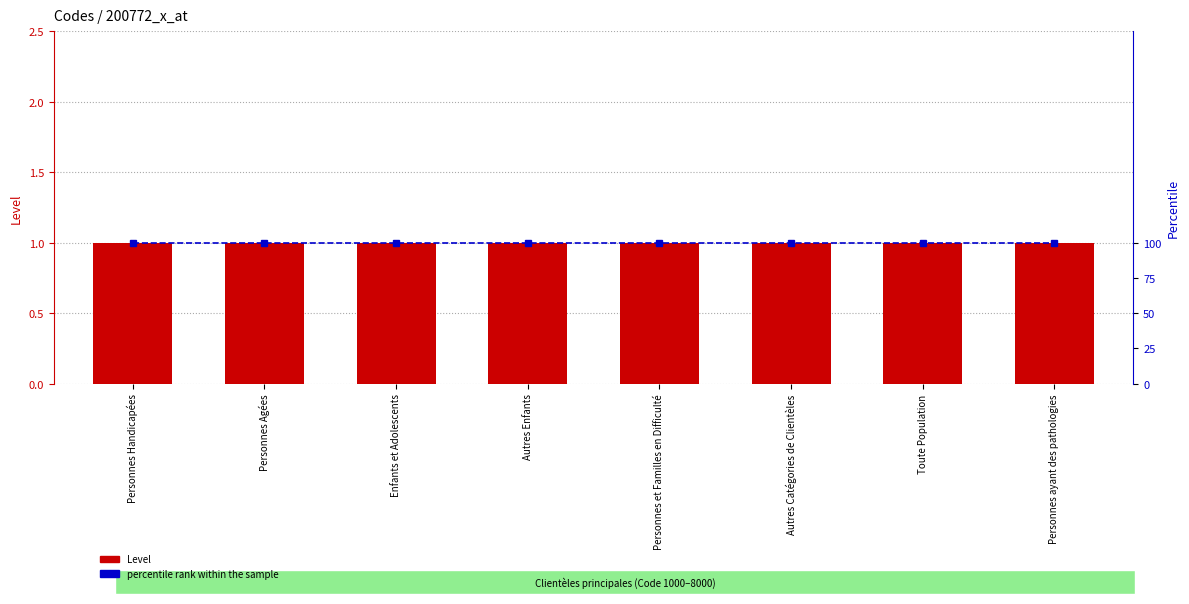

What is the spread (max minus min) of values at Personnes et Familles en Difficulté?

99